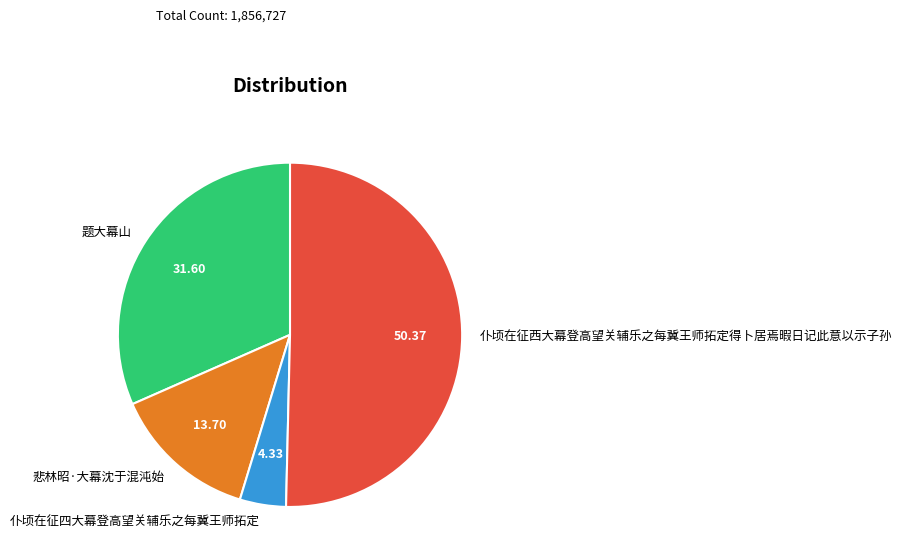

Approximately how many times larger is the value at 题大幕山 compared to 仆顷在征西大幕登高望关辅乐之每冀王师拓定得卜居焉暇日记此意以示子孙?

0.6